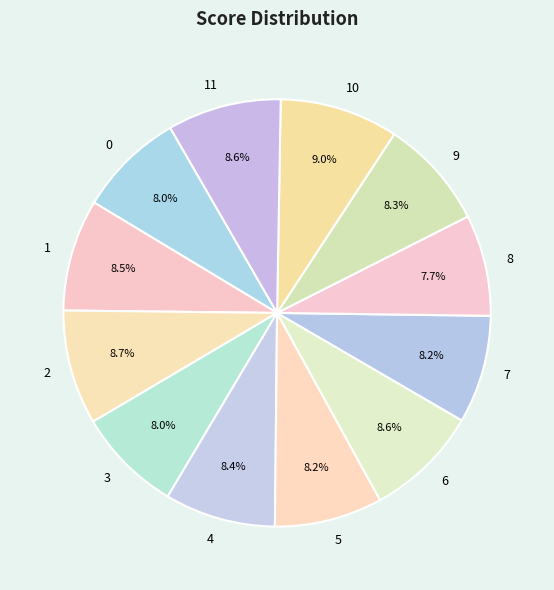

To the nearest percent, what percentage of the pie is 6?

9%